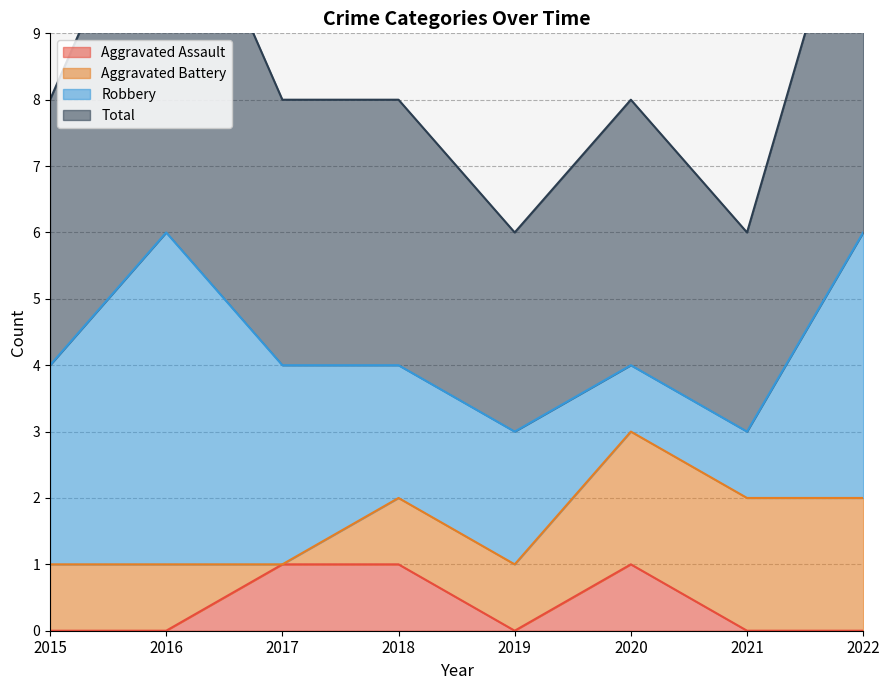

At which category does the chart reach its peak across all series?

2016